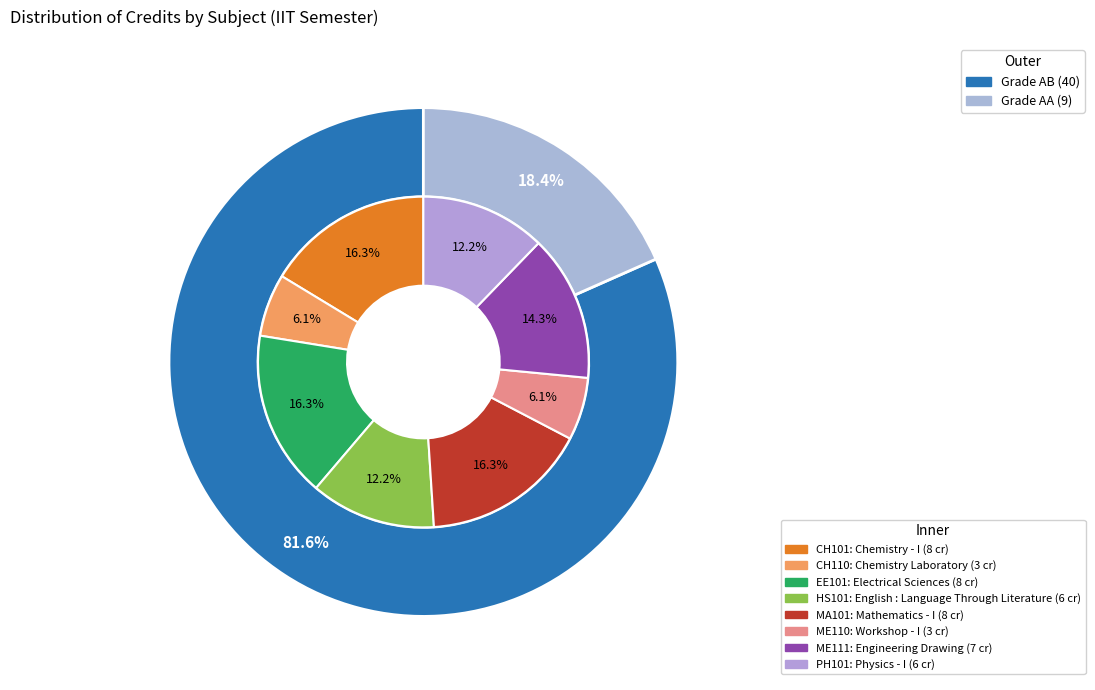

Count the number of slices in the pie.

8